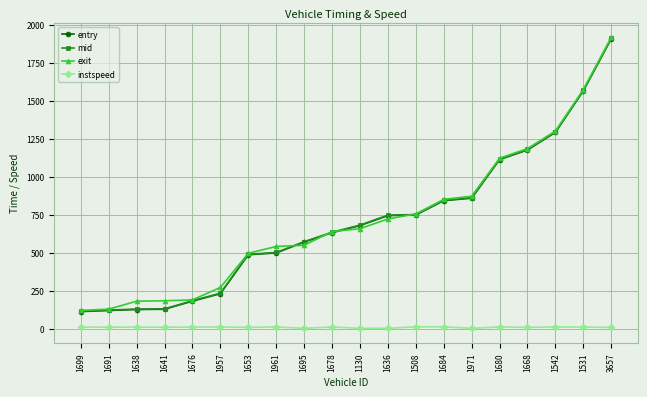

What is the value of the entry point at the 1st from the left?

115.0